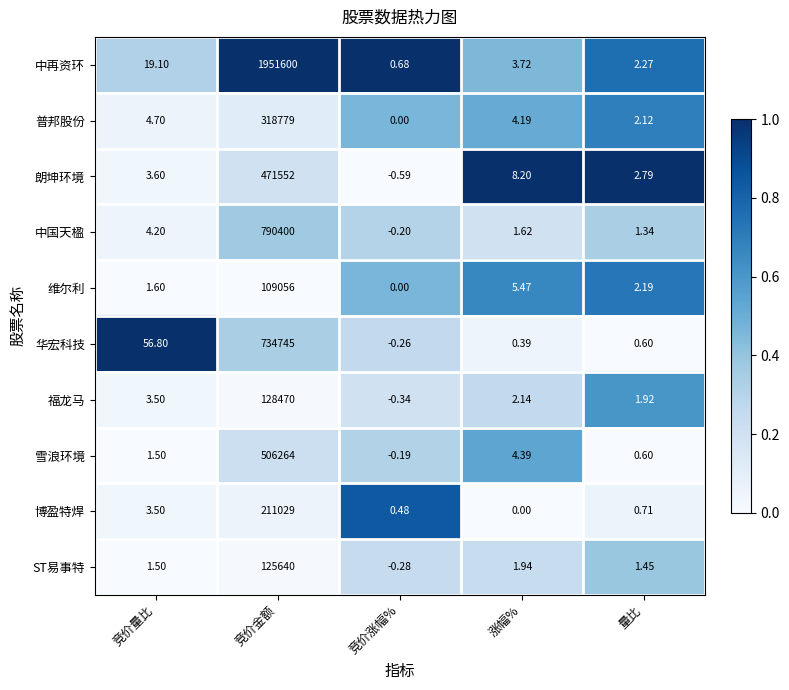

Which series has the largest total across all categories?

中再资环